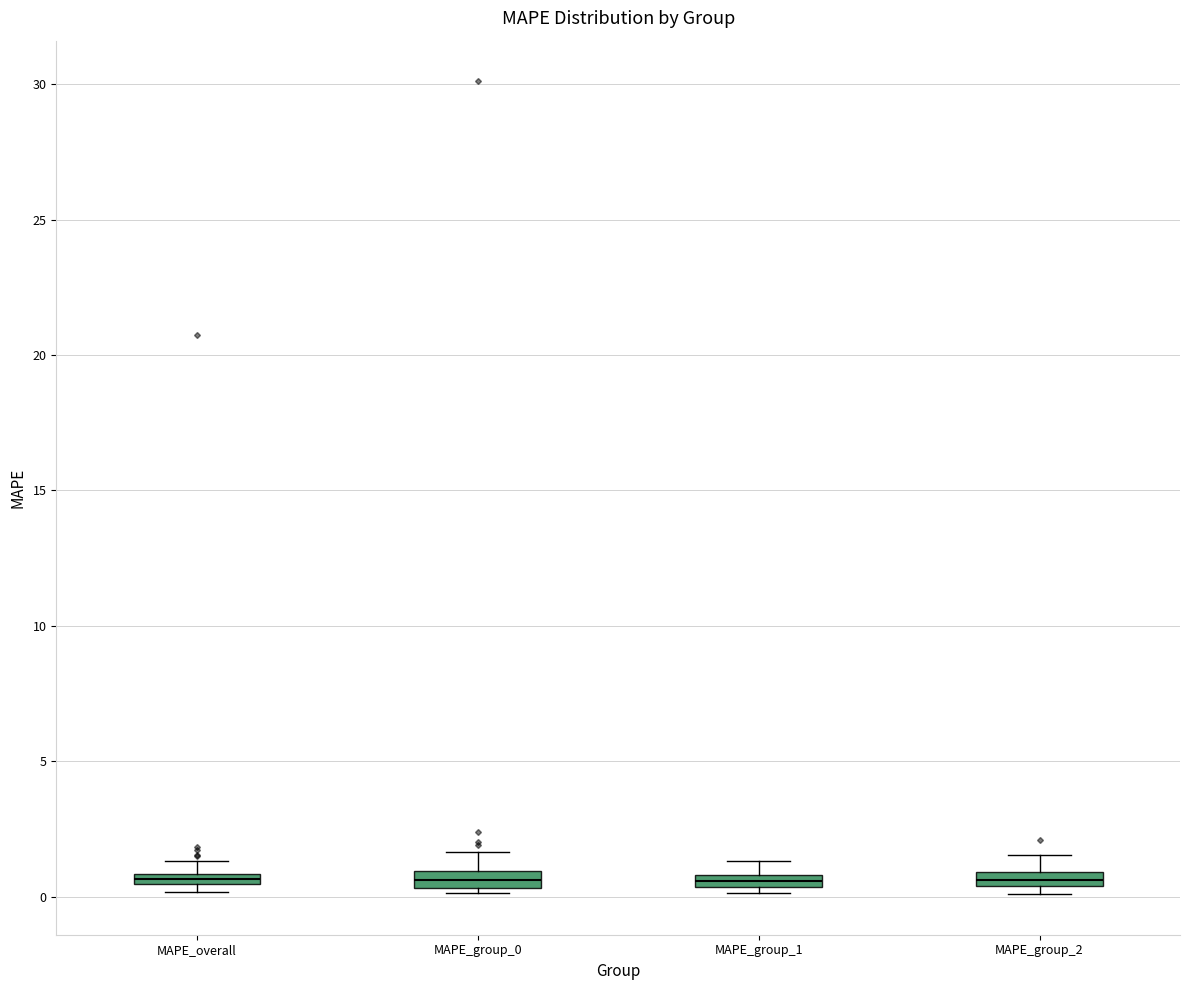

Where does the upper whisker of the box for MAPE_group_0 end on the y-axis? The values are not printed on the chart, so give them approximately, as read against the axis.

1.5